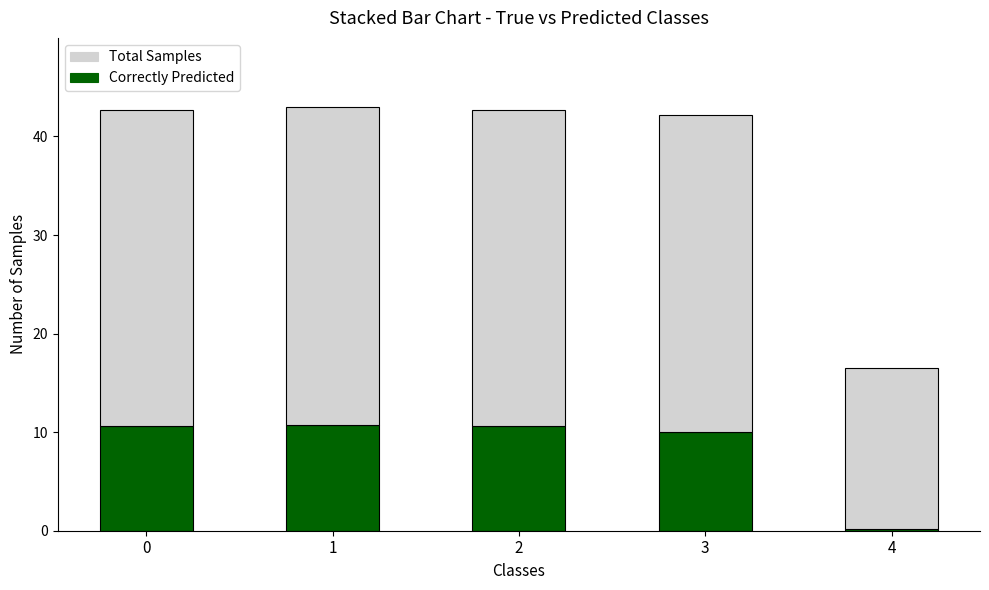

What is the total value across all series at 3?

42.2